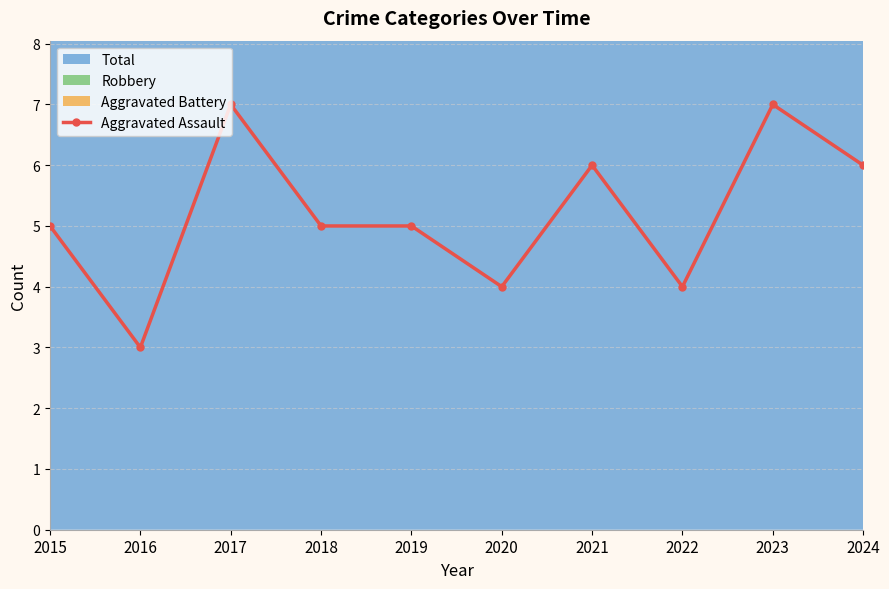

How many lines are shown in the chart?

1